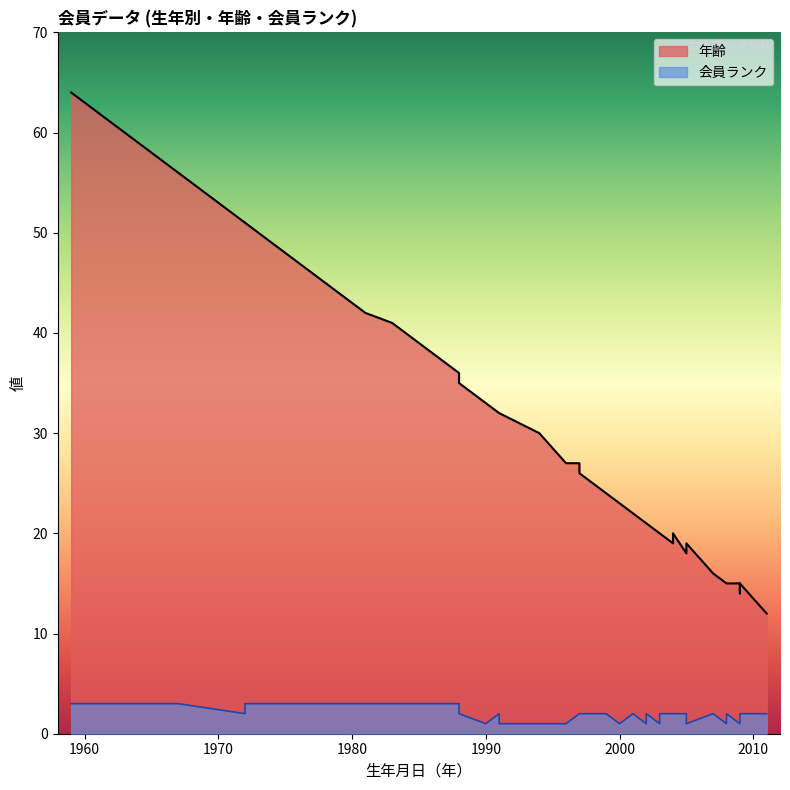

What is the value of the 会員ランク point at the 17th from the left?

2